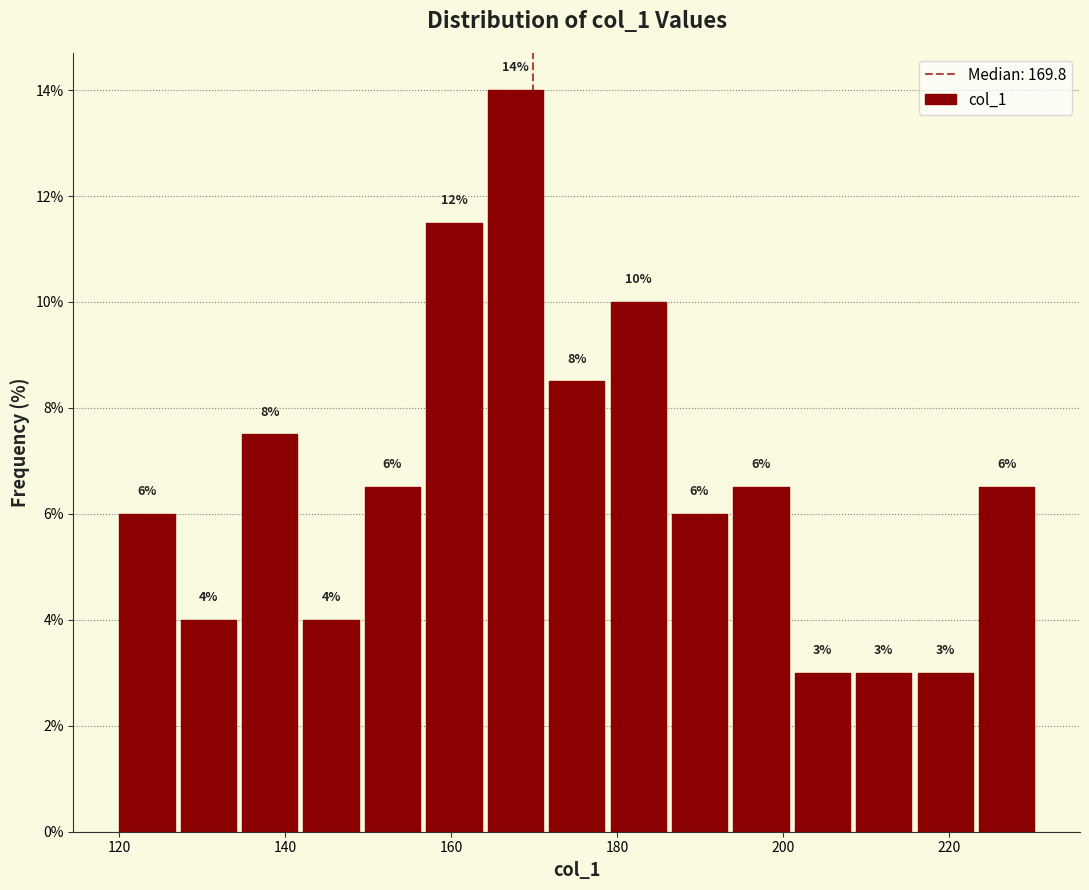

Around what value on the x-axis is the tallest bar? Give the approximate position of its centre, as read against the axis.

168